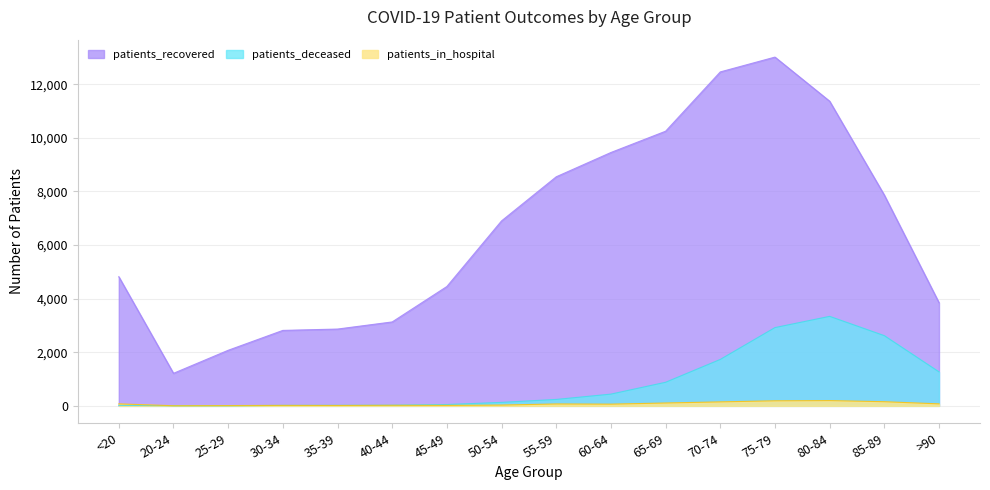

What is the label of the 10th point from the left?

60-64